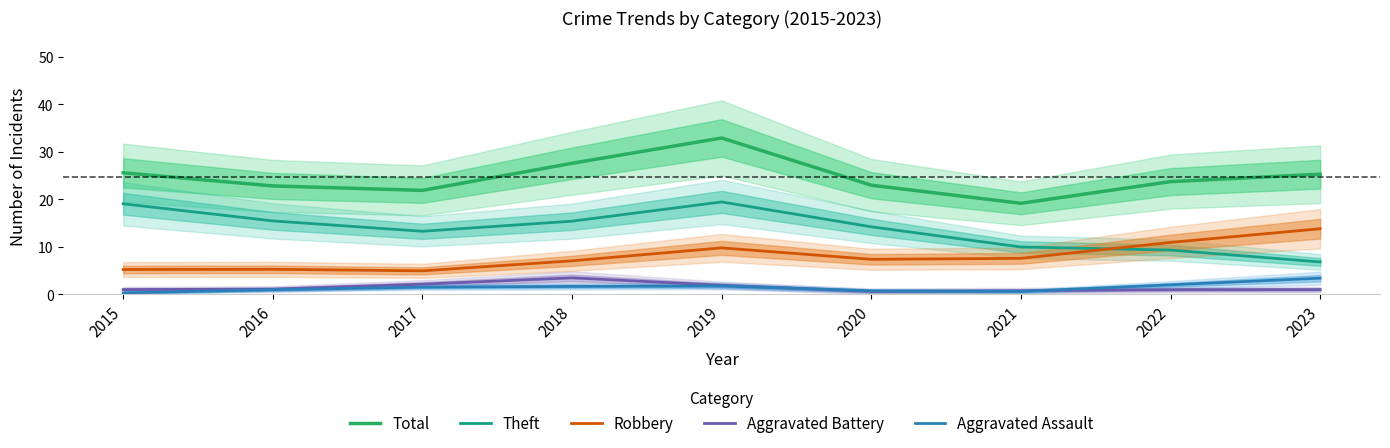

What are all the series names shown in the legend?

Total, Theft, Robbery, Aggravated Battery, Aggravated Assault